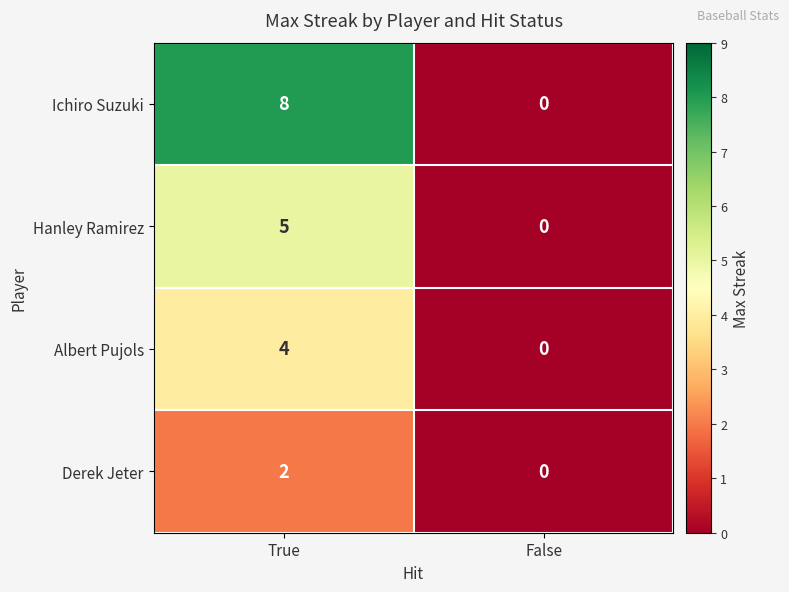

Reading left to right, extract all data points from this chart.

Ichiro Suzuki: 8	0
Hanley Ramirez: 5	0
Albert Pujols: 4	0
Derek Jeter: 2	0